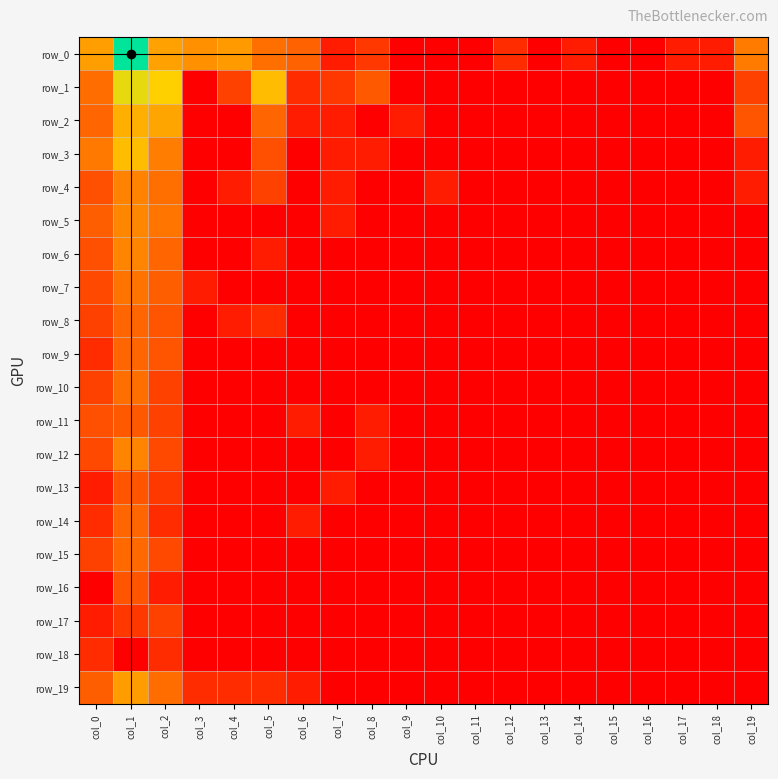

Rank the series at col_8 from lowest to highest value.

row_2, row_4, row_5, row_6, row_7, row_8, row_9, row_10, row_13, row_14, row_15, row_16, row_17, row_18, row_19, row_3, row_11, row_12, row_0, row_1